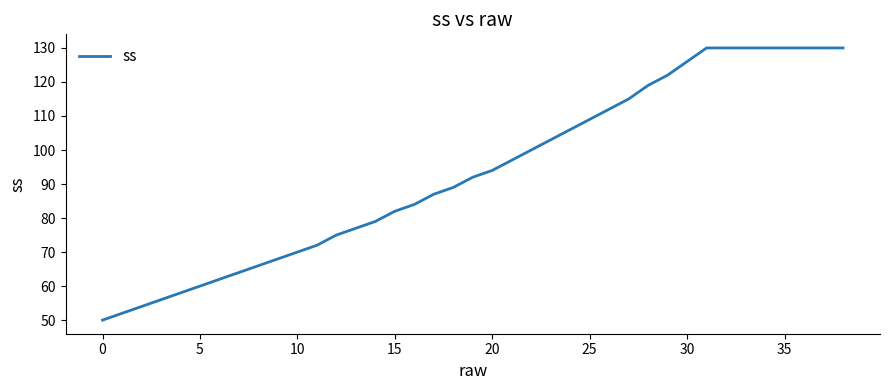

What is the maximum value shown in the chart?

130